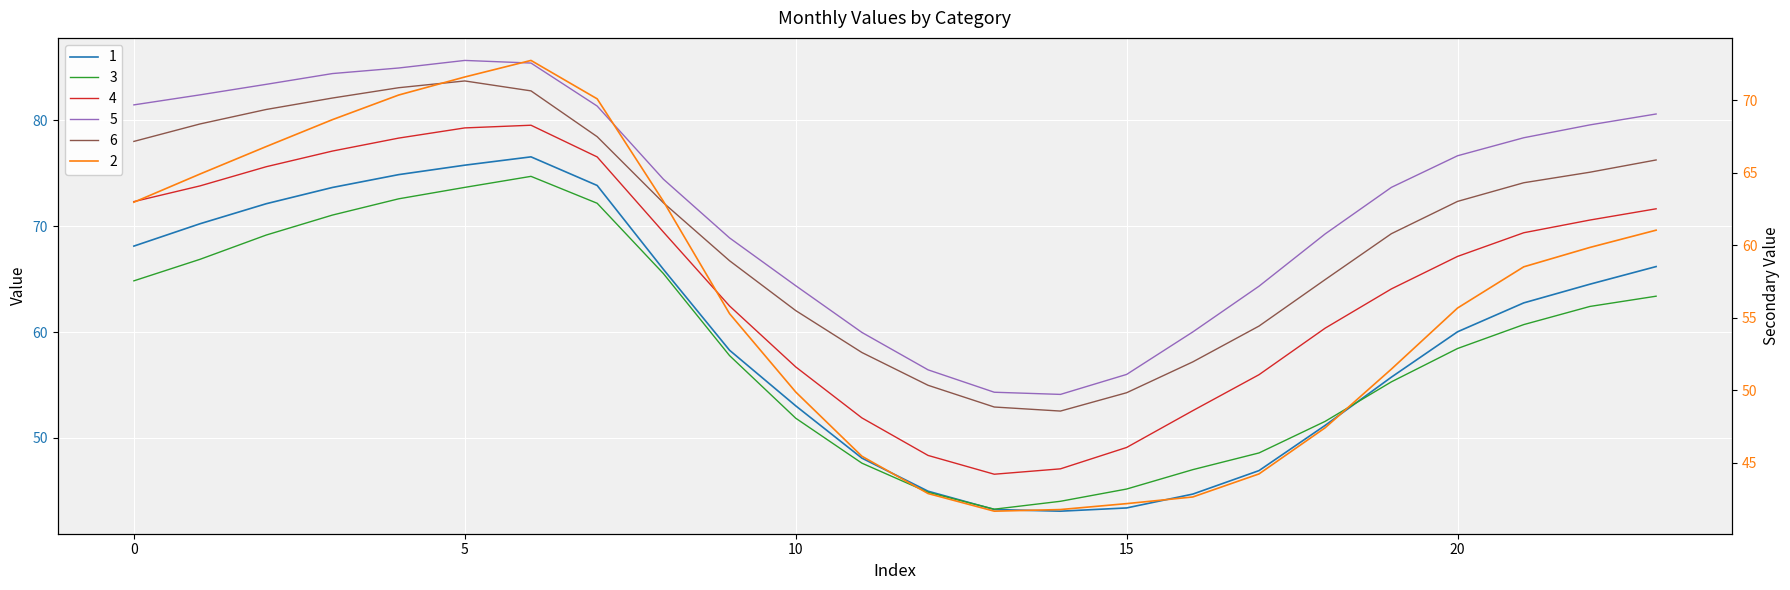

Which series has the largest range (max minus min)?

1